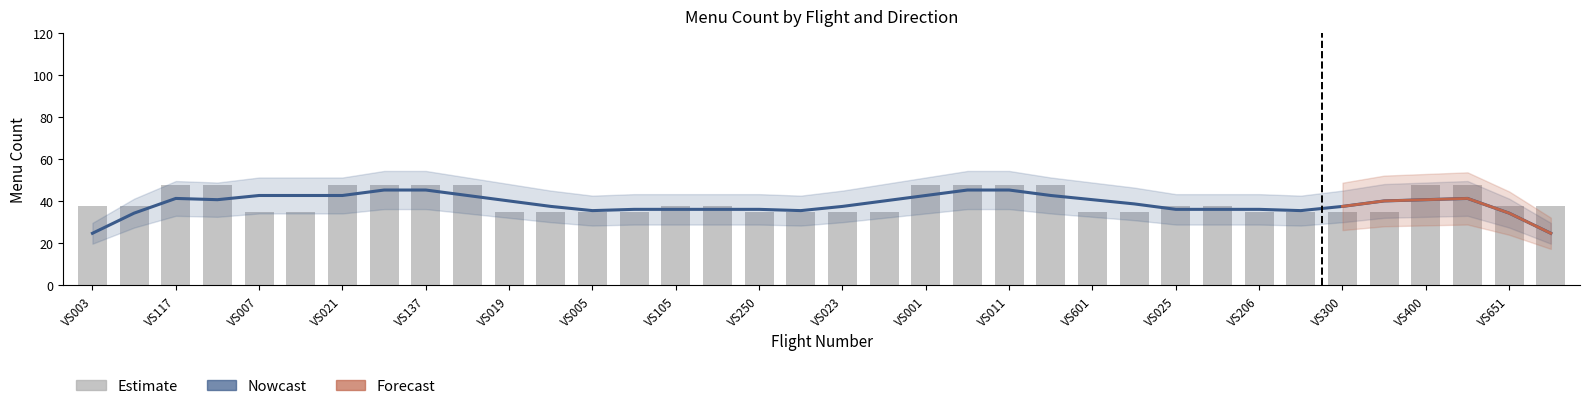

True or false: the data shows 60 at VS207.

False